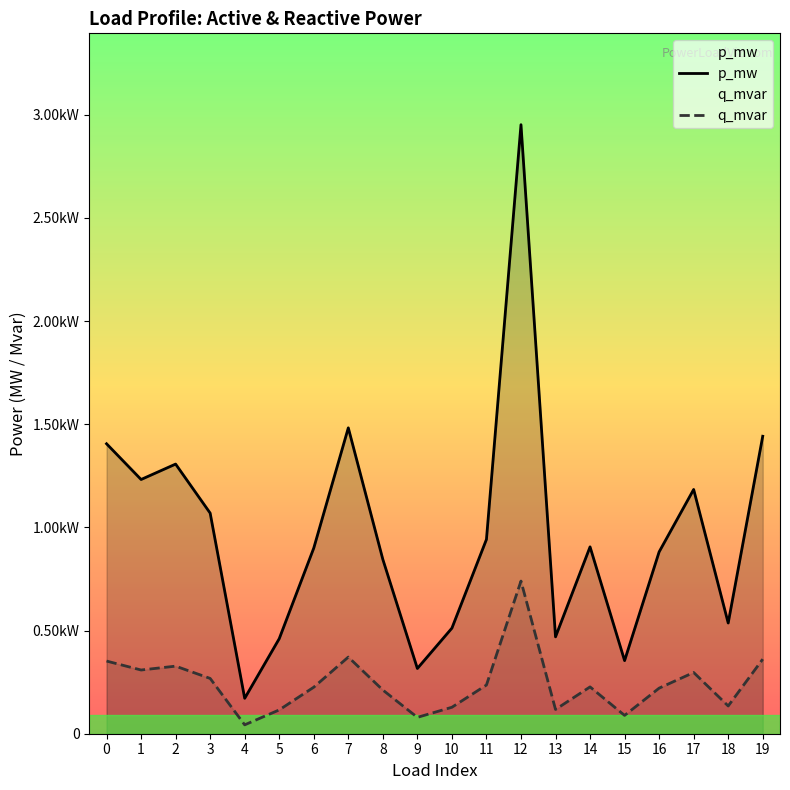

True or false: q_mvar and p_mw cross at least once.

False